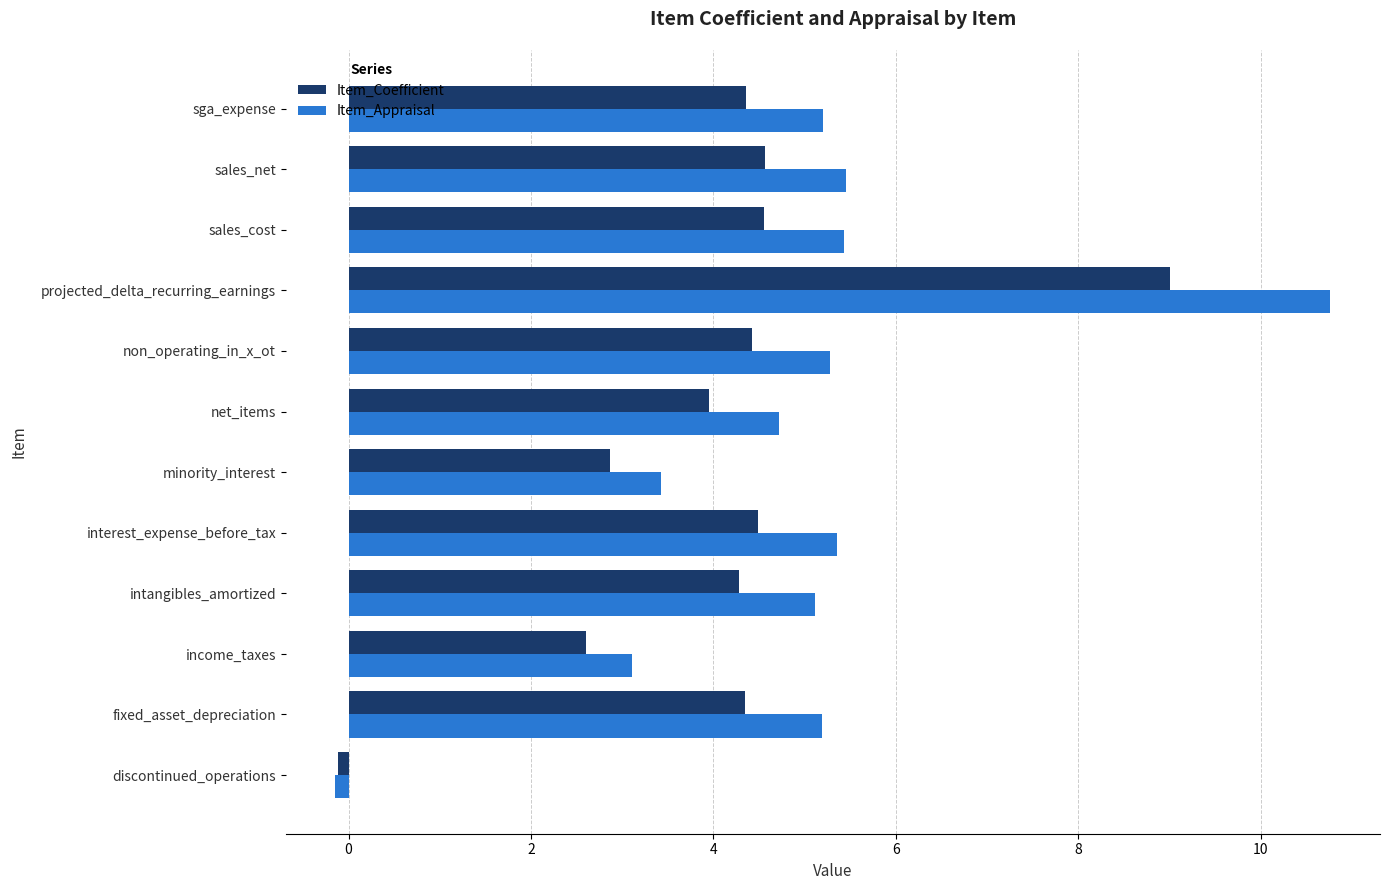

Which category has the lowest value in the Item_Coefficient series?

discontinued_operations